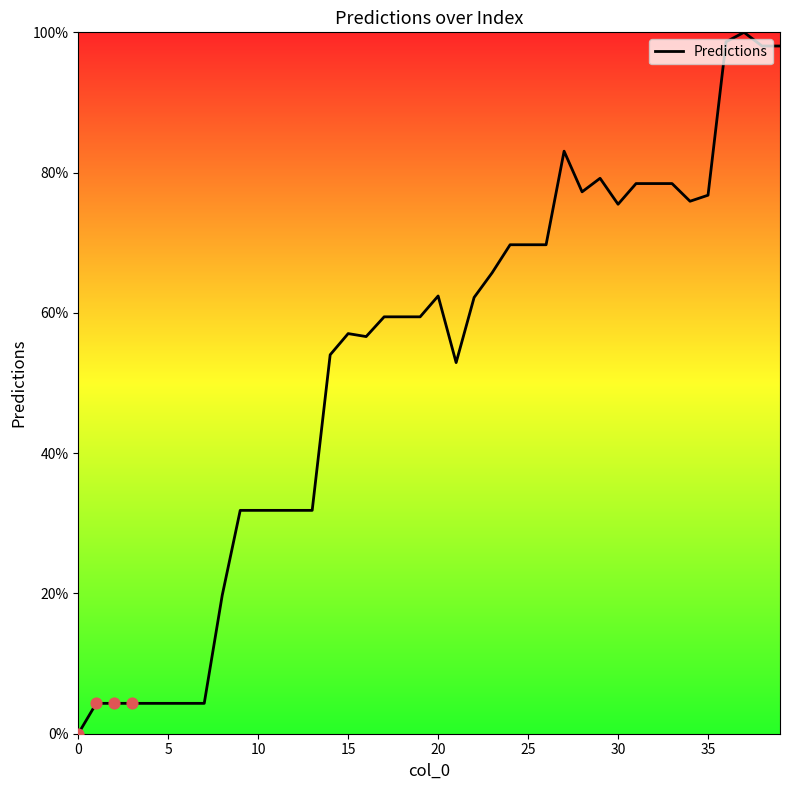

What is the greatest value displayed?

100.0